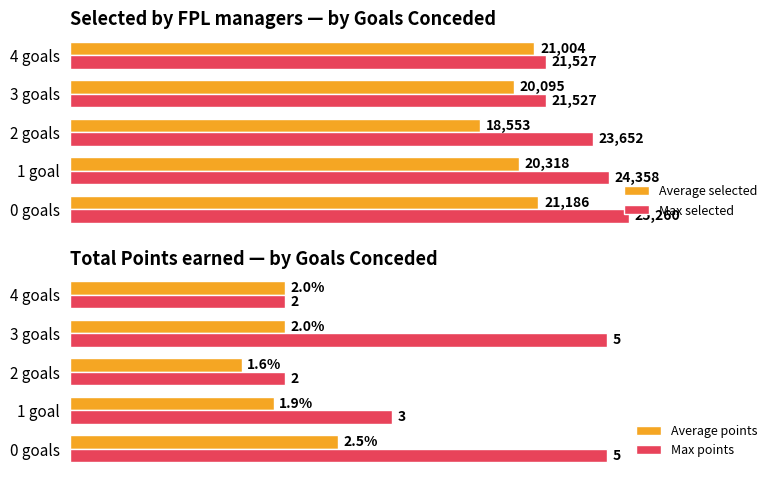

Where is Max selected nearest to the value 23393?

2 goals